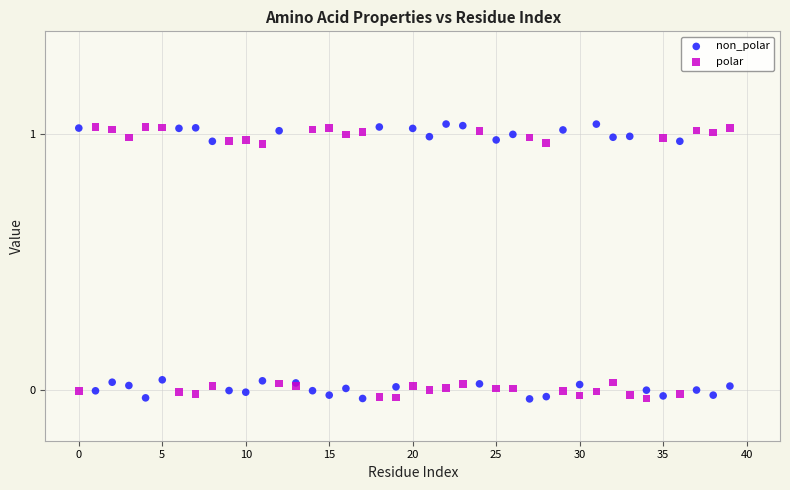

What are all the series names shown in the legend?

non_polar, polar